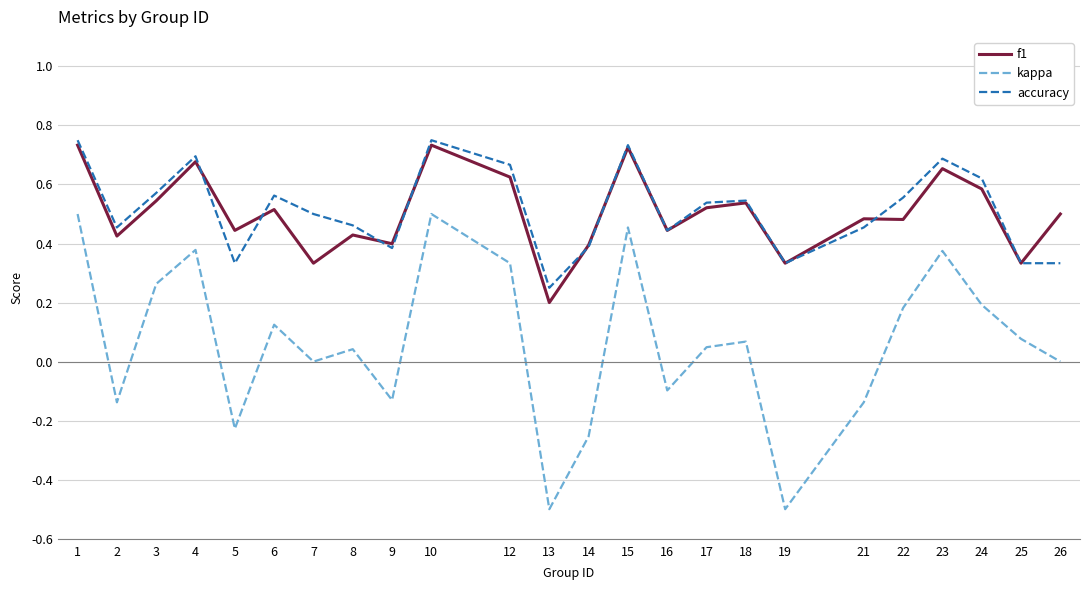

Which category has the lowest value in the f1 series?

13